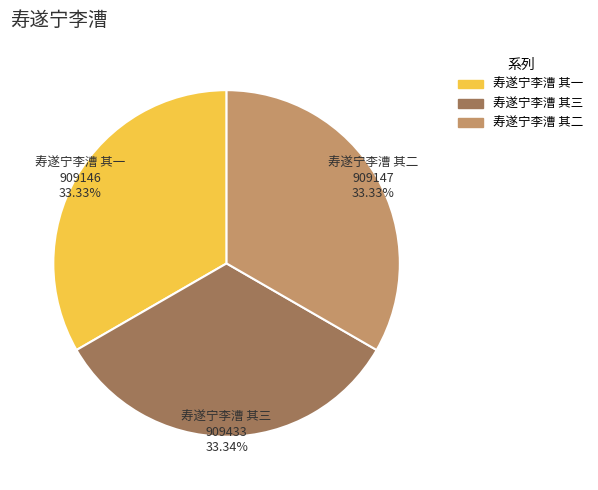

How many segments does this pie chart have?

3